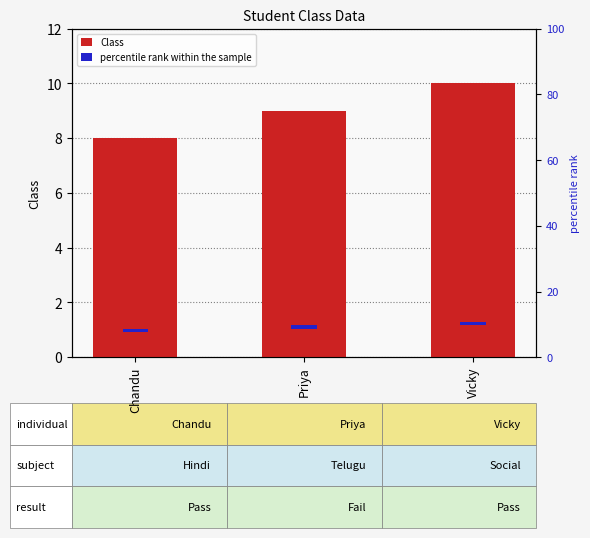

Reading left to right, transcribe all the data shown in this chart.

Class: Chandu=8.0	Priya=9.0	Vicky=10.0
percentile rank within the sample: Chandu=1.0	Priya=1.0	Vicky=1.0